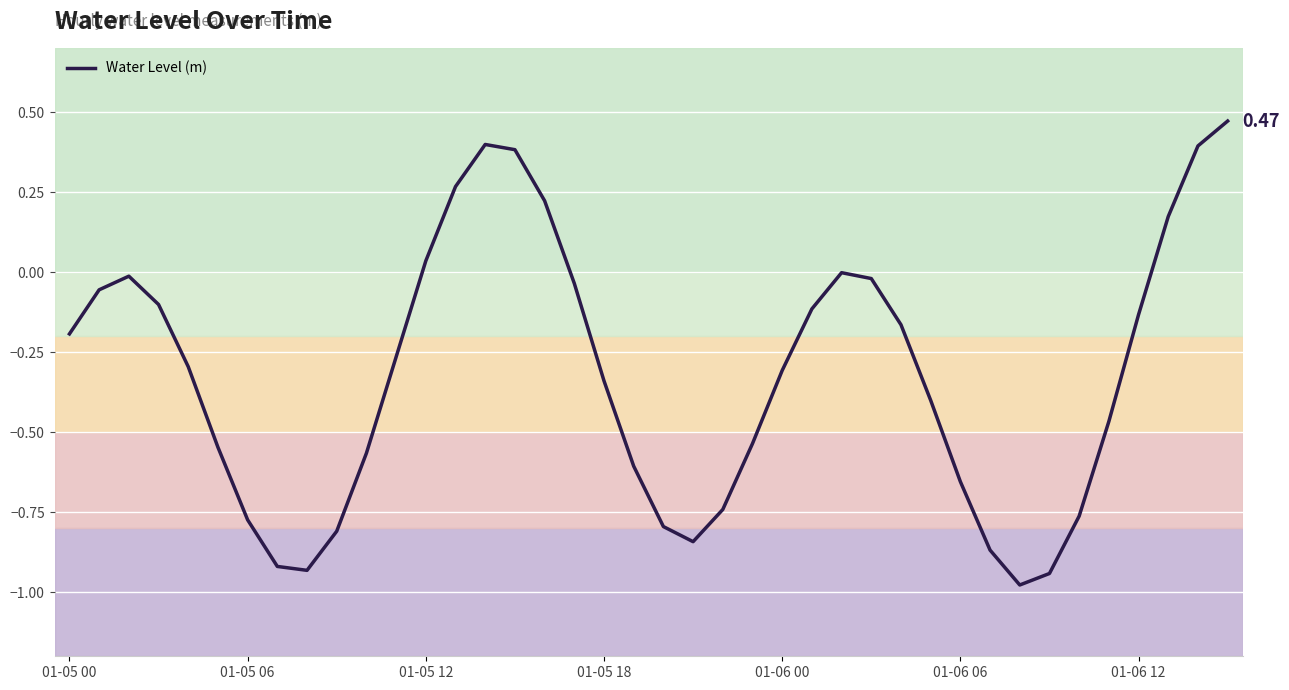

True or false: the data has more than 1 interior local peaks.

True